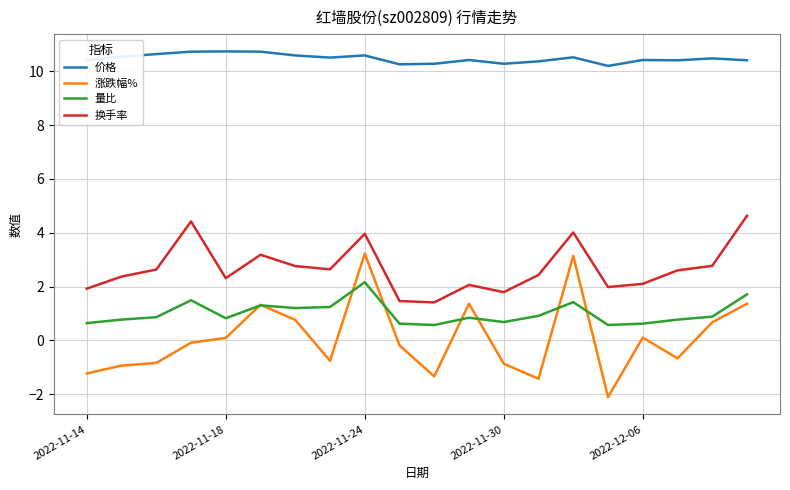

True or false: 量比 has more than 1 interior local peaks.

True